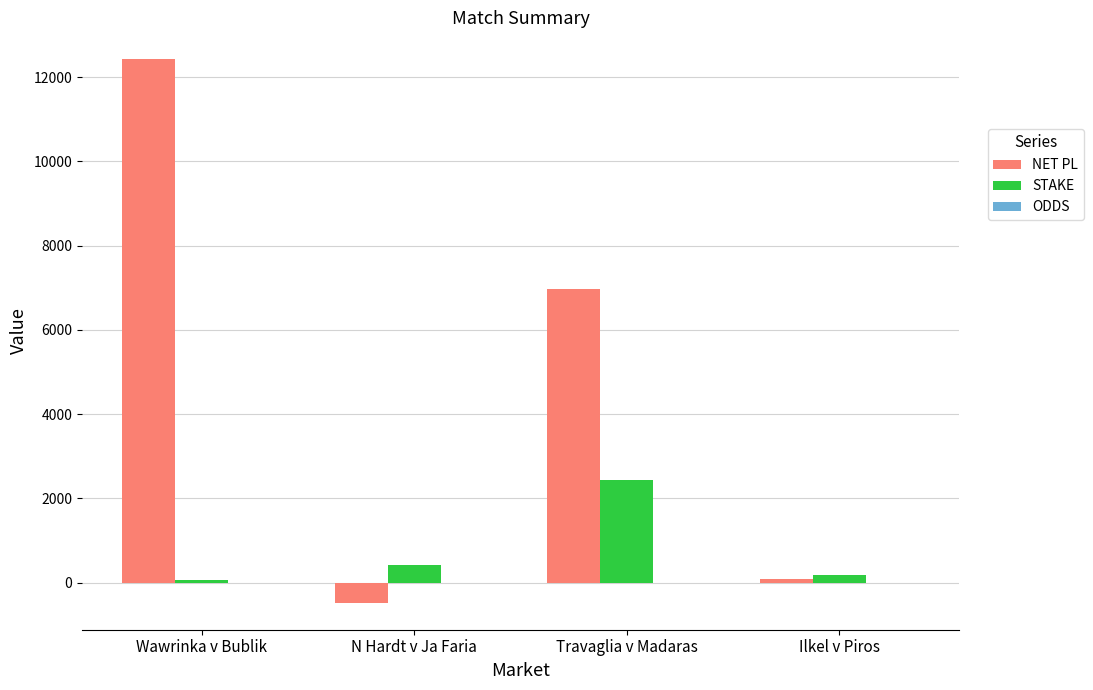

The NET PL series shows 6968.6 at Travaglia v Madaras. True or false?

True